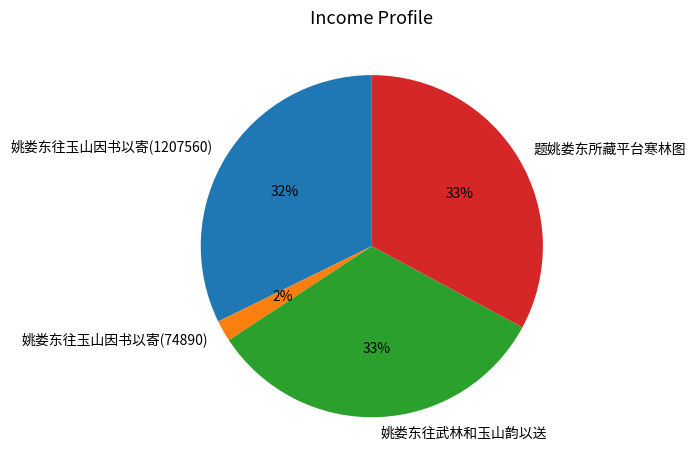

To the nearest percent, what portion does 姚娄东往玉山因书以寄(74890) represent?

2%